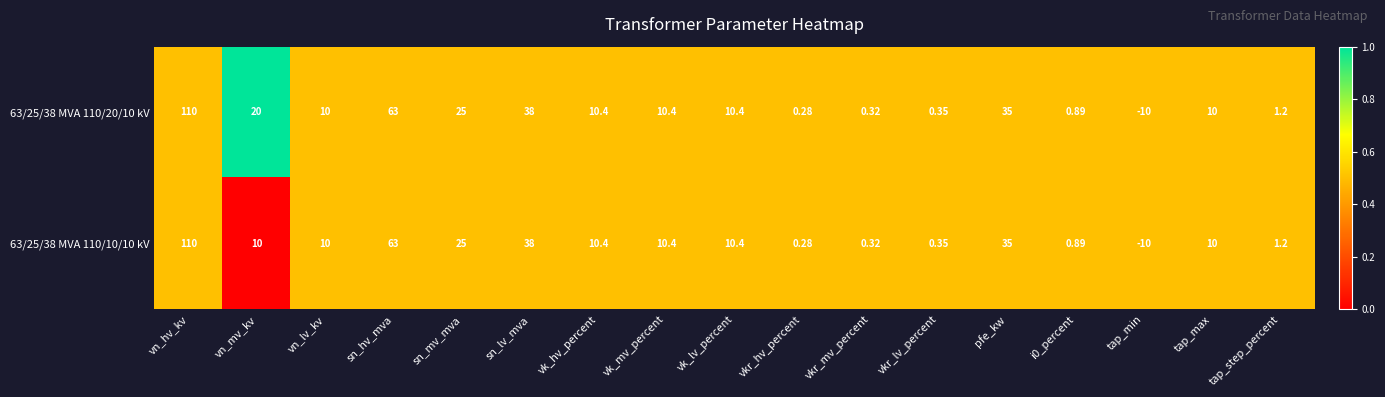

Where does the 63/25/38 MVA 110/20/10 kV series first go above 10?

vn_hv_kv